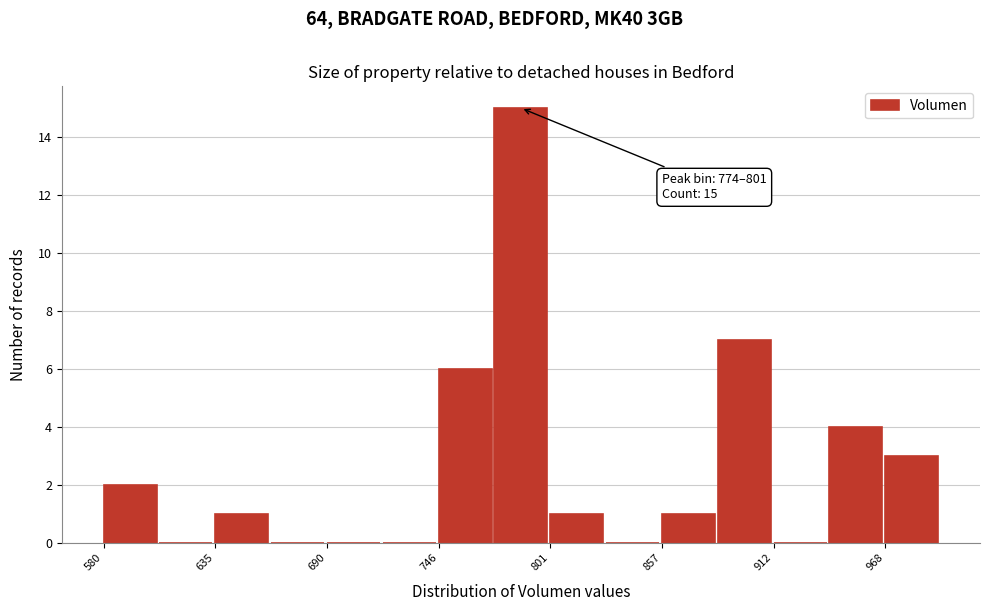

Around what value on the x-axis is the tallest bar? Give the approximate position of its centre, as read against the axis.

790